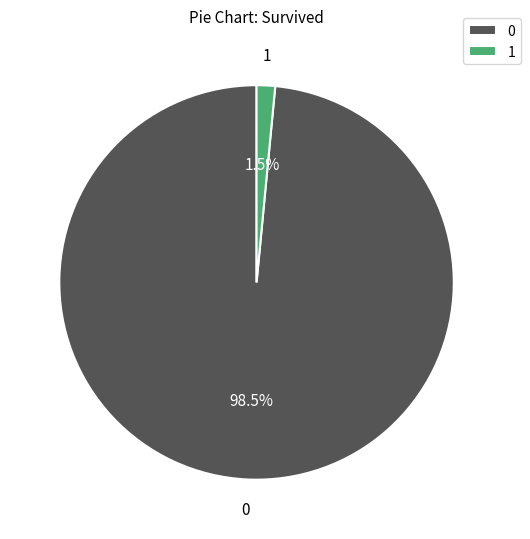

Does 0 account for over 50% of the chart?

Yes